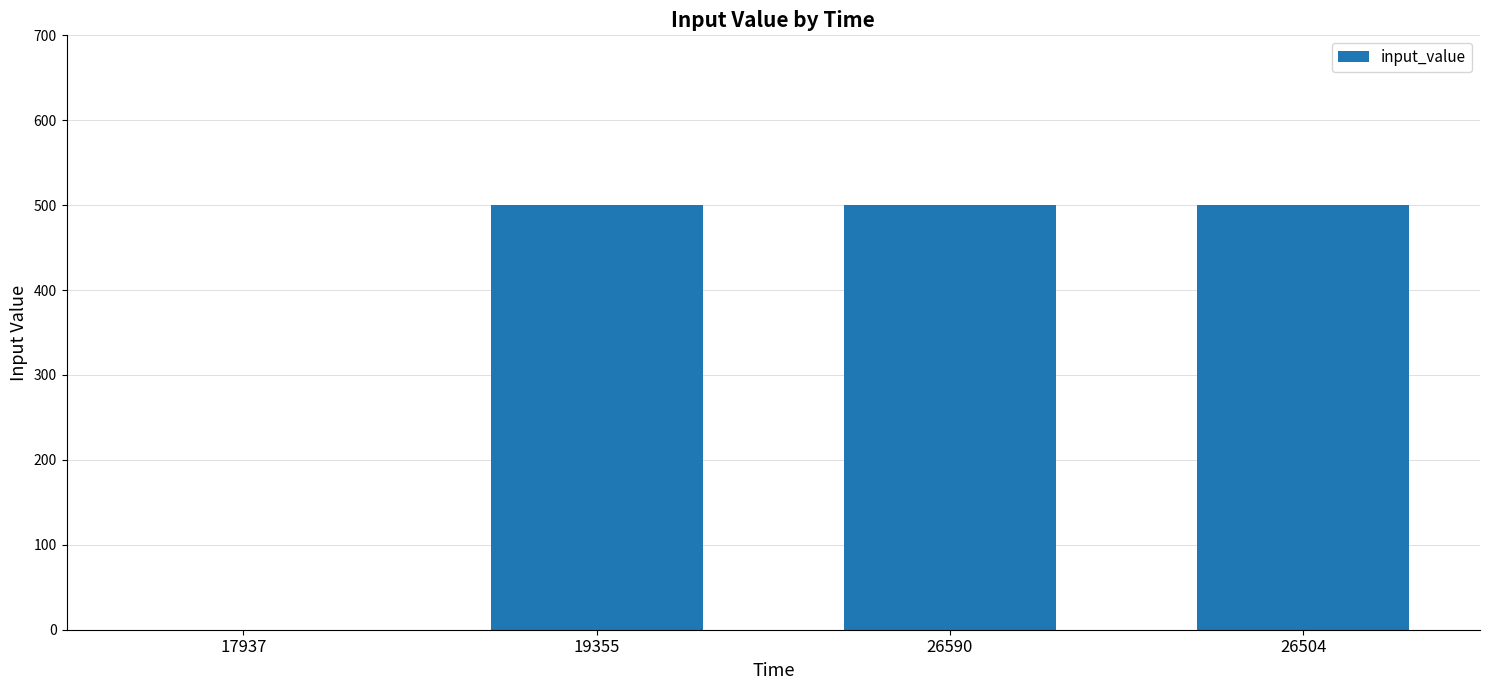

Reading left to right, transcribe all the data shown in this chart.

0	500	500	500